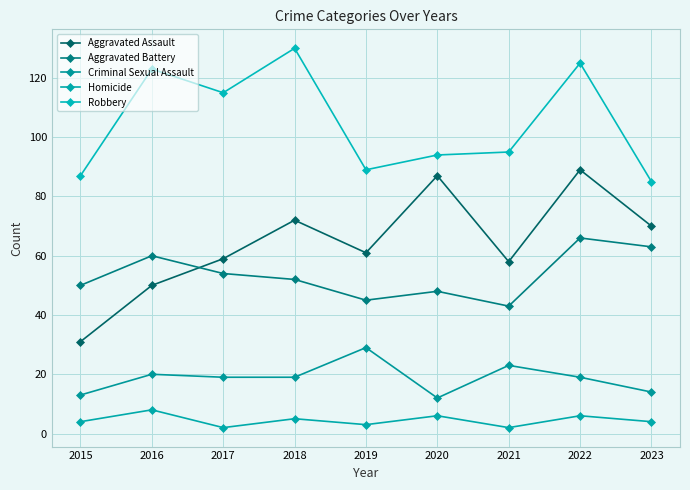

Which has a higher value, 2018 or 2015?

2018